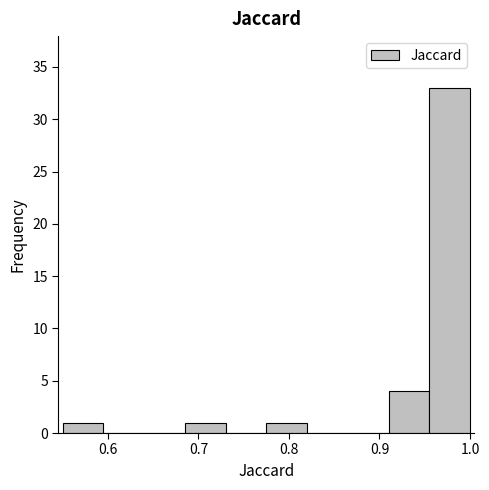

Reading left to right, transcribe this chart: for each bar, give the range it covers on the x-axis and its height. Neither the bar edges nor the heights are printed on the chart, so give them approximately, as read against the axes.

0.550 to 0.595: 1
0.595 to 0.640: 0
0.640 to 0.685: 0
0.685 to 0.730: 1
0.730 to 0.775: 0
0.775 to 0.820: 1
0.820 to 0.865: 0
0.865 to 0.910: 0
0.910 to 0.955: 4
0.955 to 1.000: 33